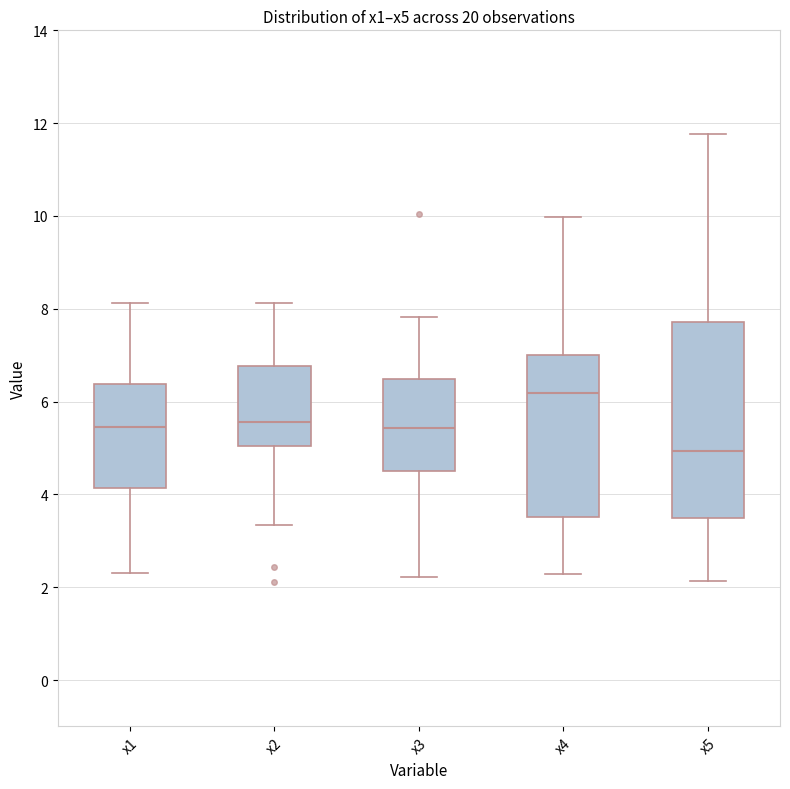

Where does the lower whisker of the box for x2 end on the y-axis? The values are not printed on the chart, so give them approximately, as read against the axis.

3.4